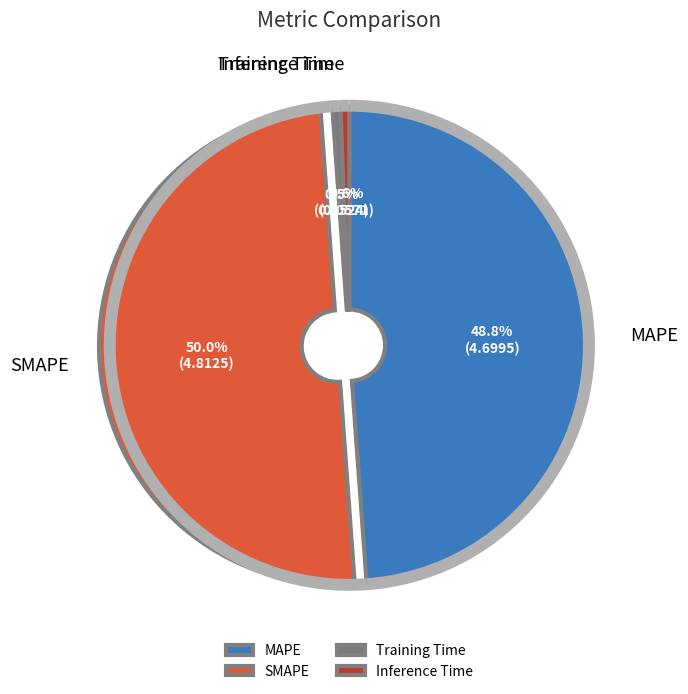

What percentage is NOT represented by SMAPE?

50.0%